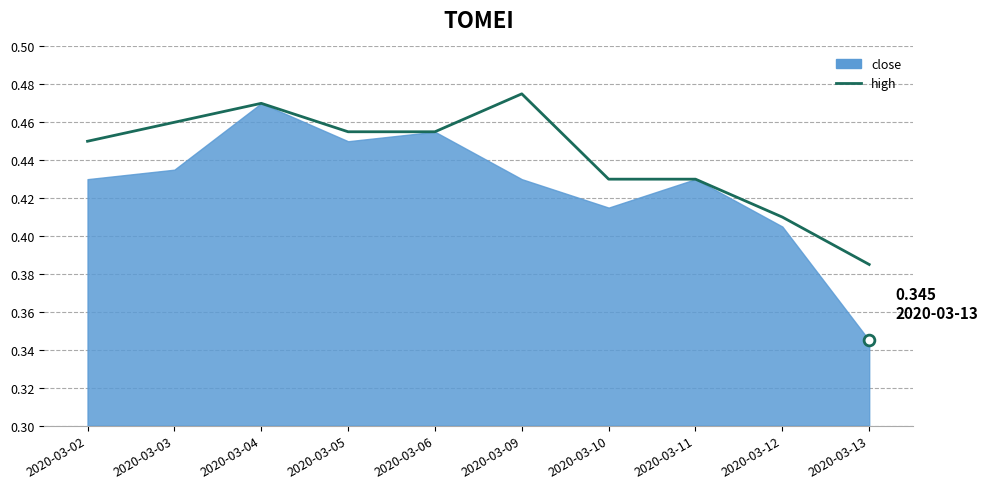

Which has a higher value, 2020-03-12 or 2020-03-02?

2020-03-02